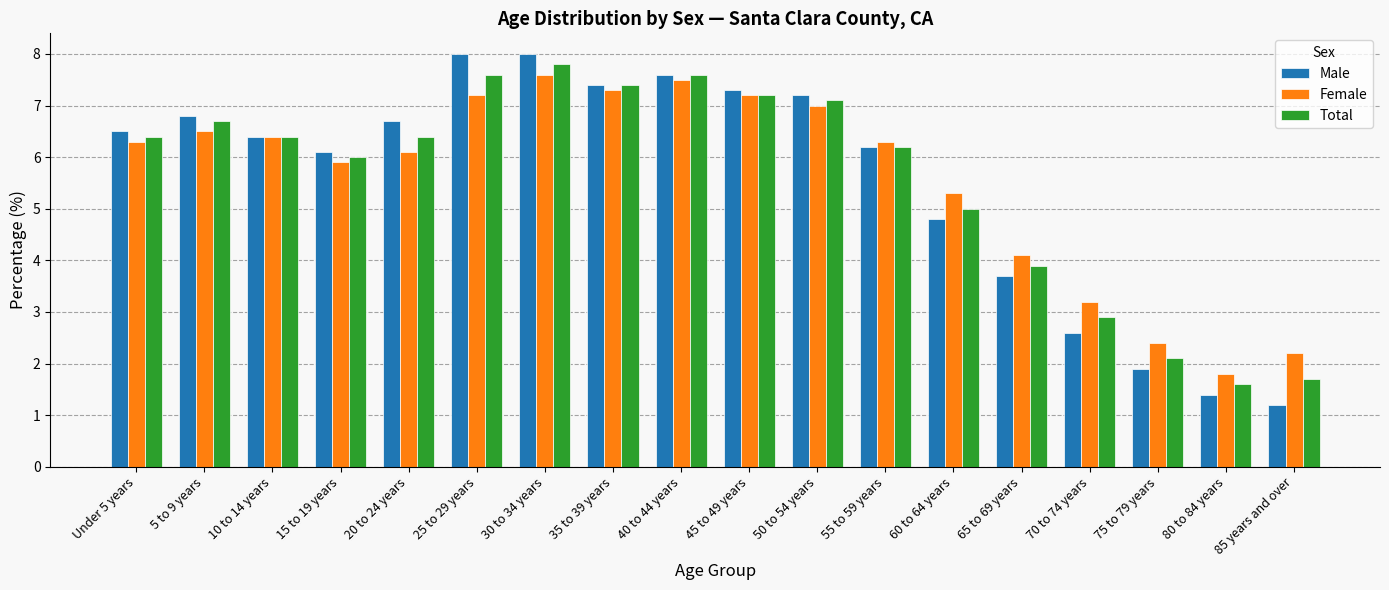

True or false: Female has a value of 5.3 at 60 to 64 years.

True